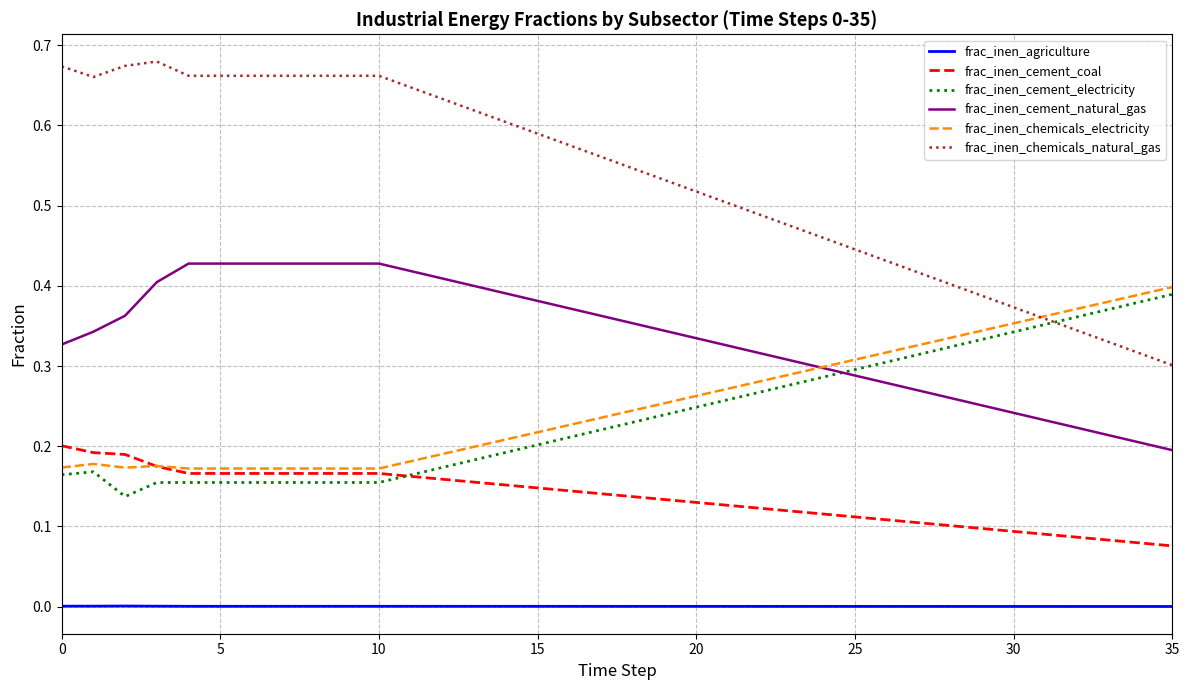

True or false: frac_inen_cement_coal and frac_inen_chemicals_electricity cross at least once.

True